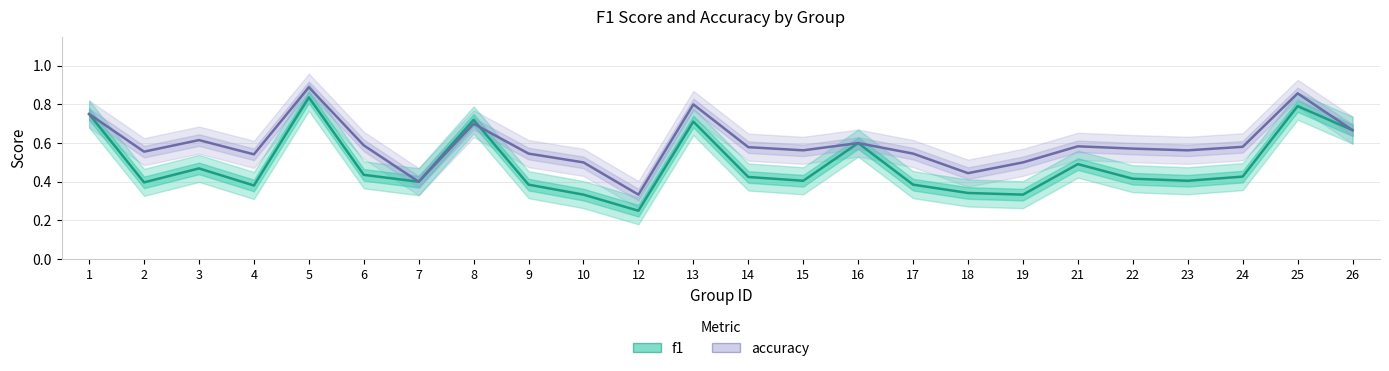

What value does the f1 series have at 16?

0.6